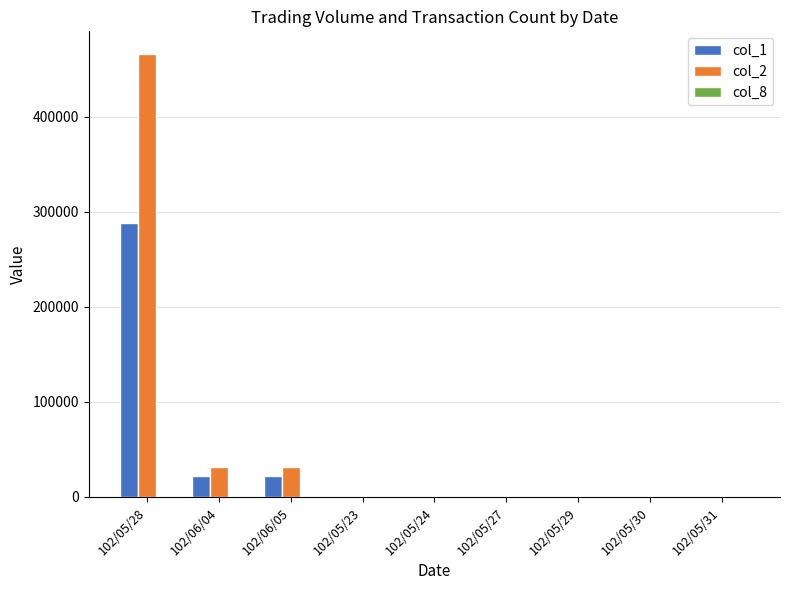

The value of col_1 at 102/05/31 is -168726. True or false?

False